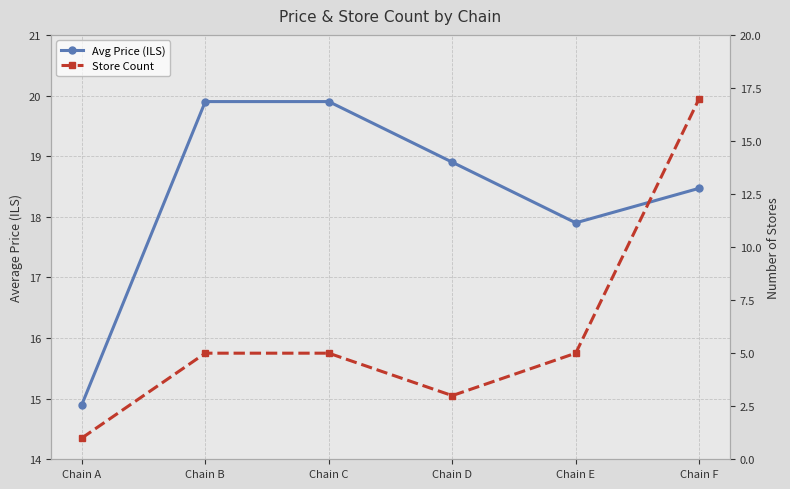

Reading right to left, extract all data points from this chart.

Avg Price (ILS): 18.5	17.9	18.9	19.9	19.9	14.9
Store Count: 17.0	5.0	3.0	5.0	5.0	1.0